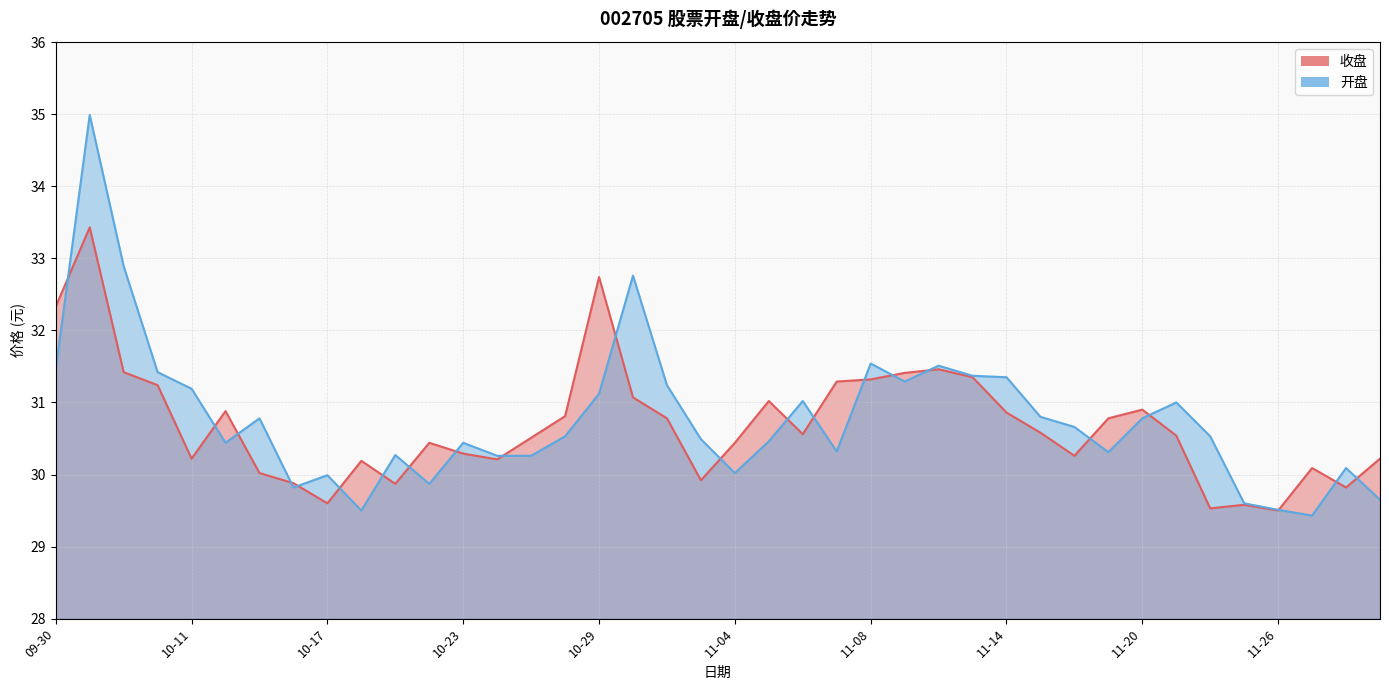

Rank the series by their maximum value, from highest to lowest.

开盘, 收盘